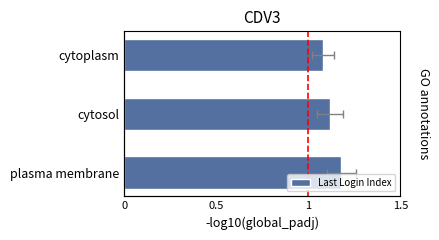

What is the difference between the maximum and second lowest values?

0.1